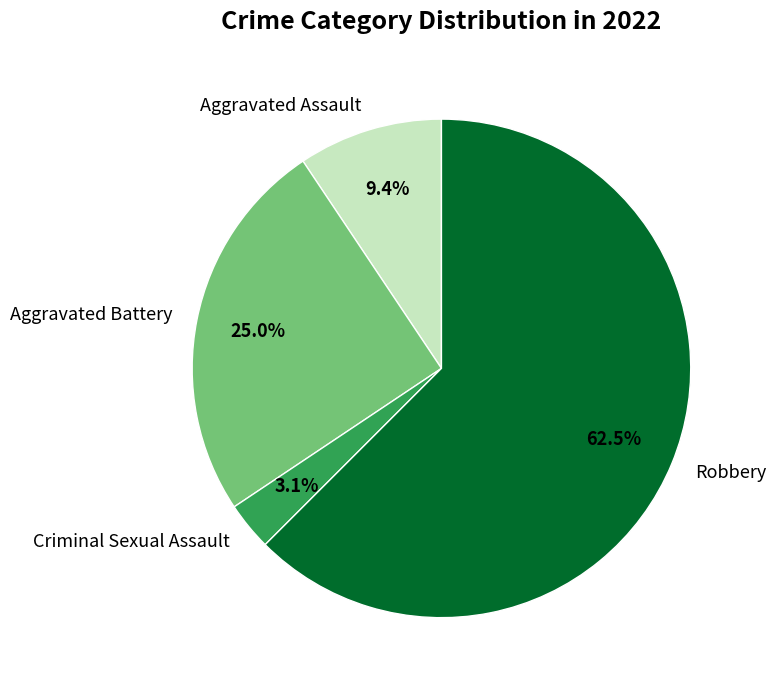

To the nearest percent, what is the average slice percentage?

25%